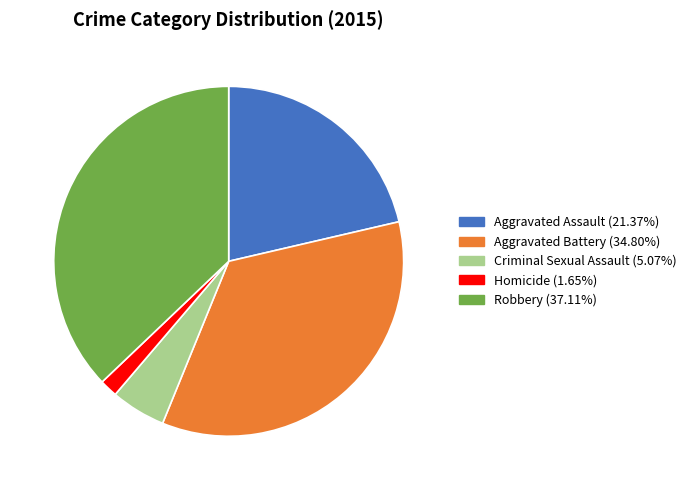

Combined, do Criminal Sexual Assault and Aggravated Assault account for over 50%?

No